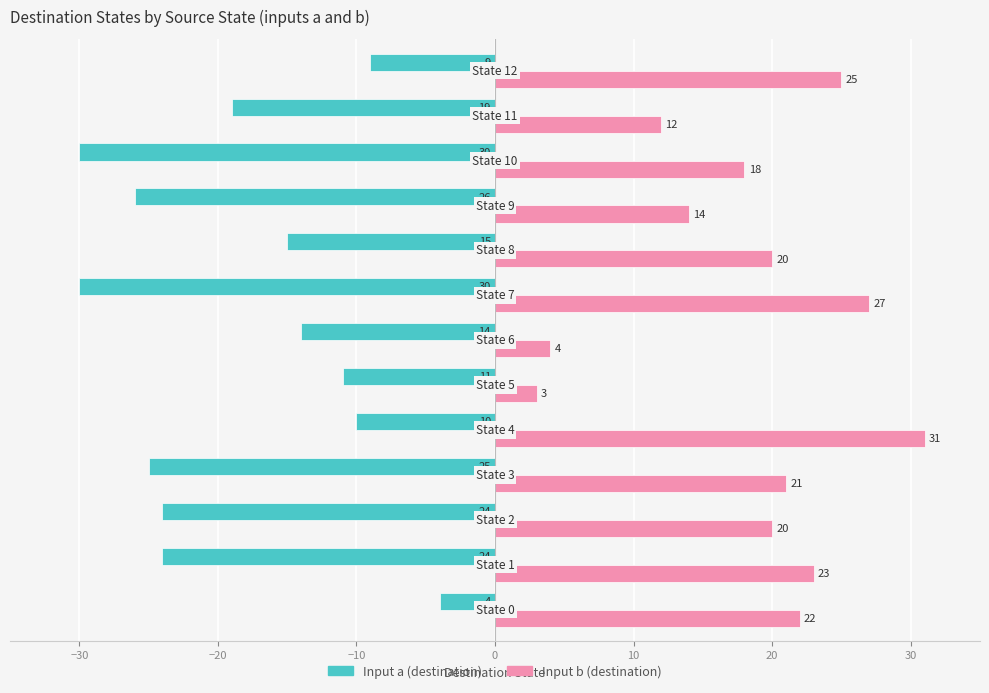

What is the difference between the second highest and minimum values in the Input a (destination) series?

21